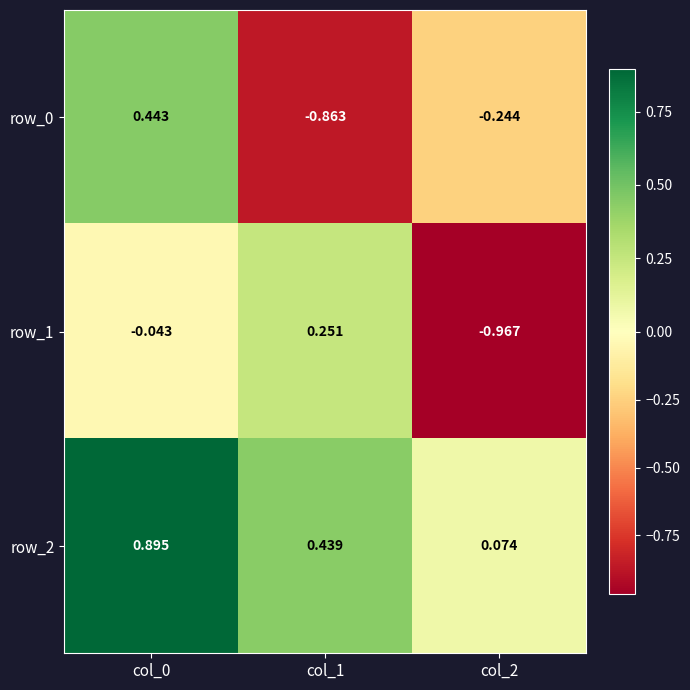

How many values in the row_0 series exceed 0?

1